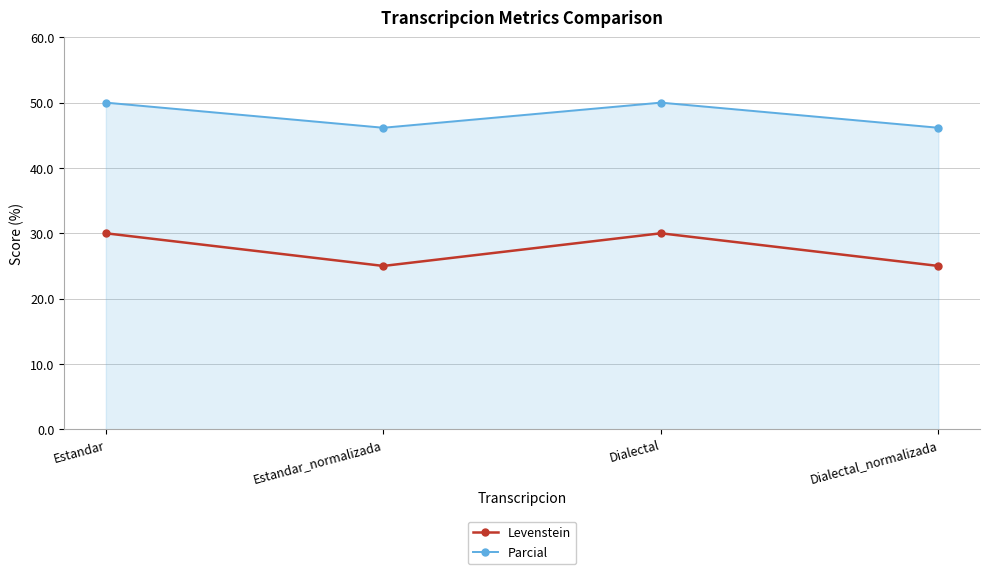

What is the sum of all Parcial values?

192.3